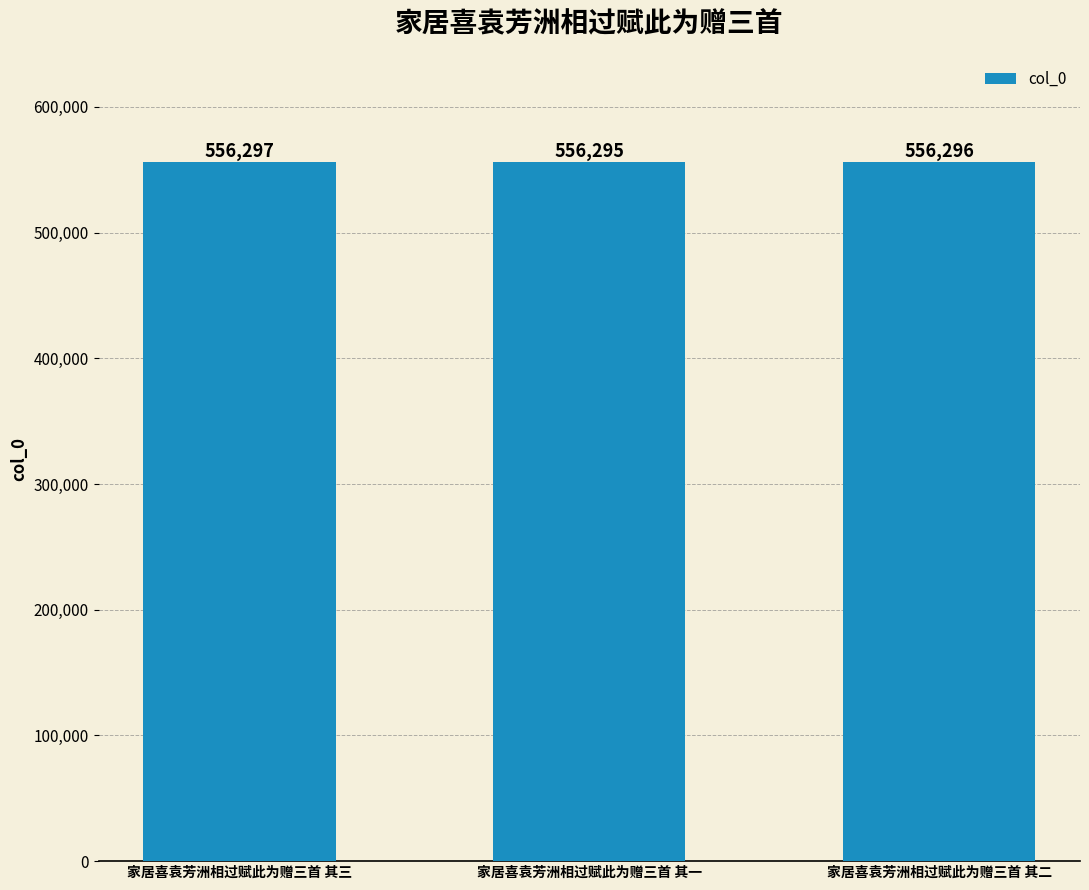

Read the value at 家居喜袁芳洲相过赋此为赠三首 其一.

556295